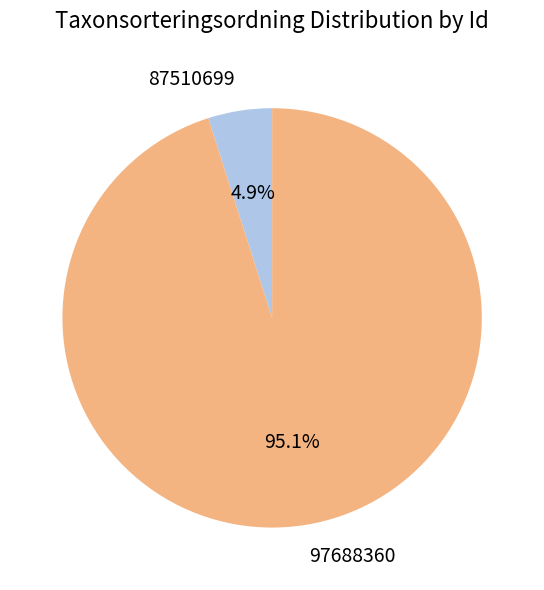

Count the number of slices in the pie.

2